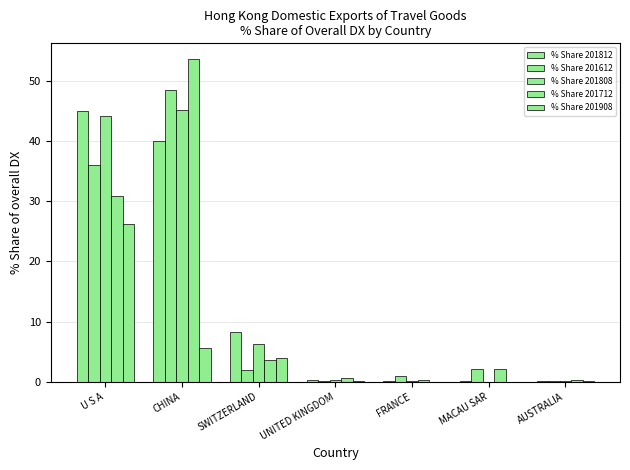

Is it true that % Share 201712 equals 30.9 at U S A?

True